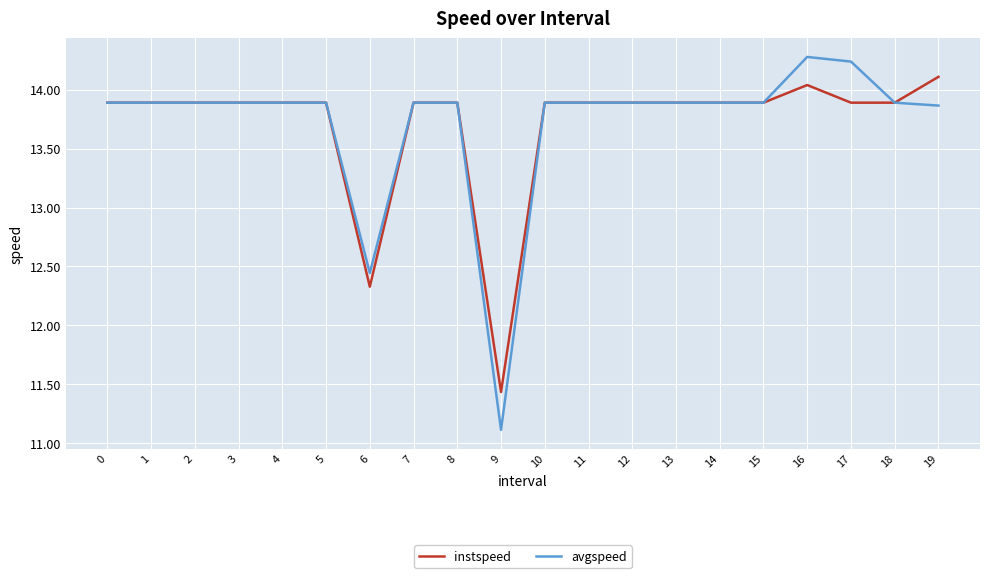

What is the total value across all series at 17?

28.1